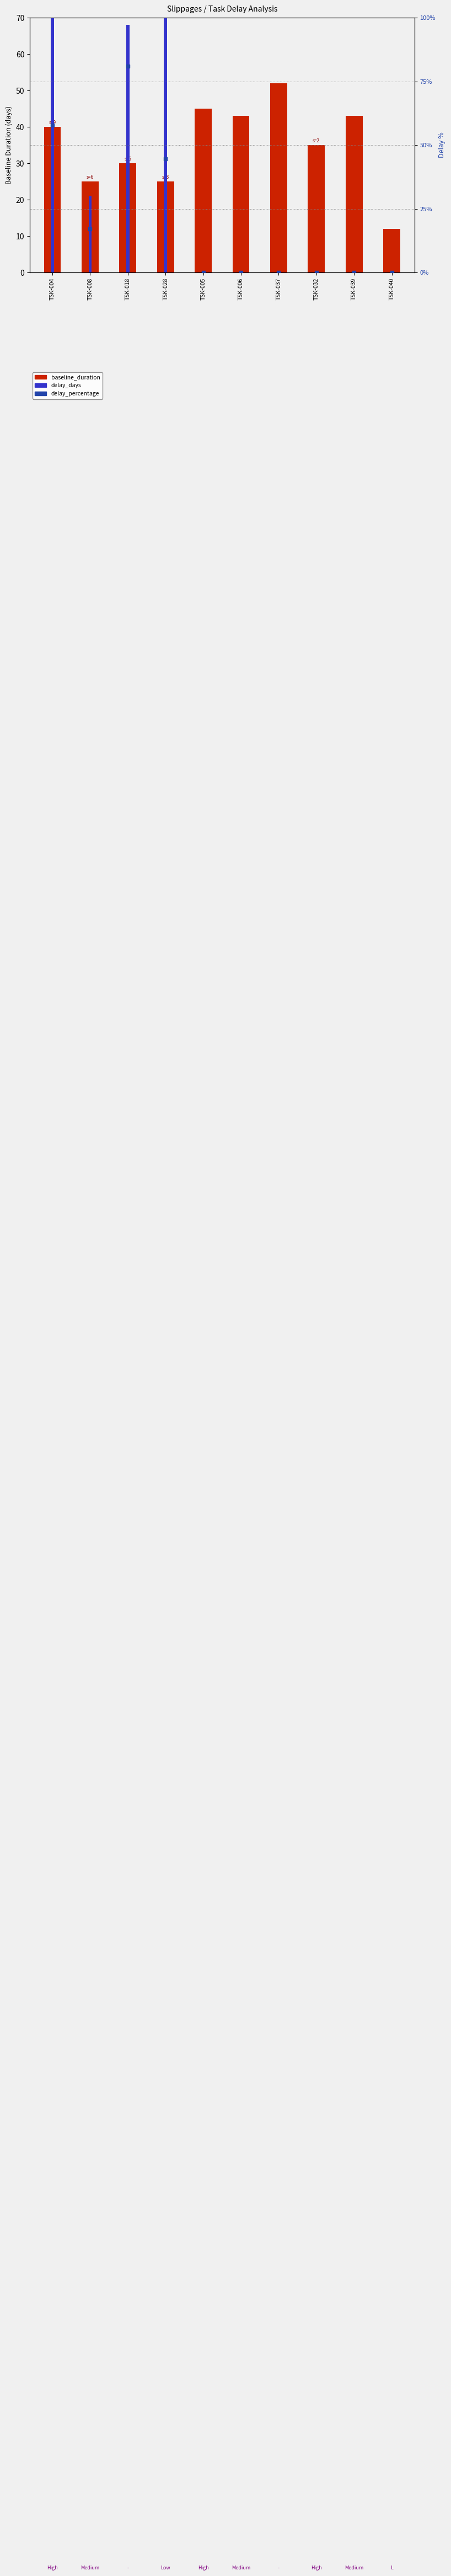

Is the value of delay_percentage at TSK-006 greater than the value of baseline_duration at TSK-028?

No